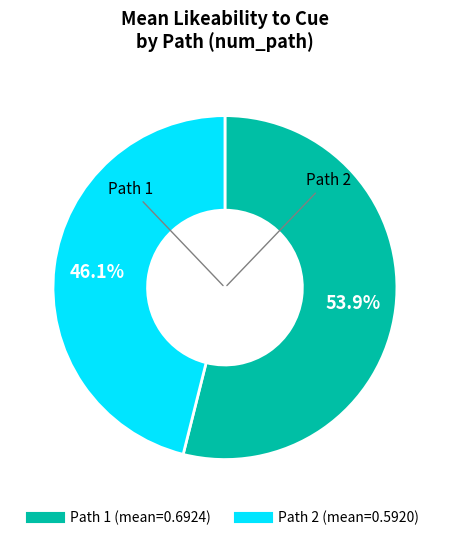

Between Path 2 and Path 1, which is larger?

Path 1